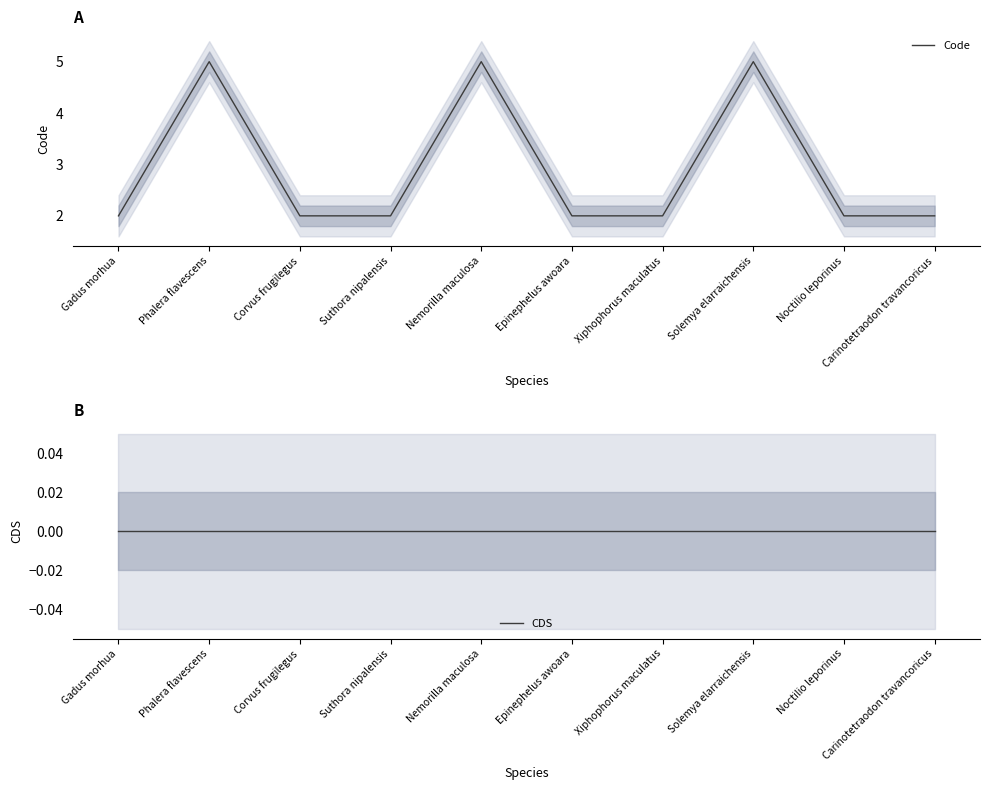

True or false: Code and CDS cross at least once.

False